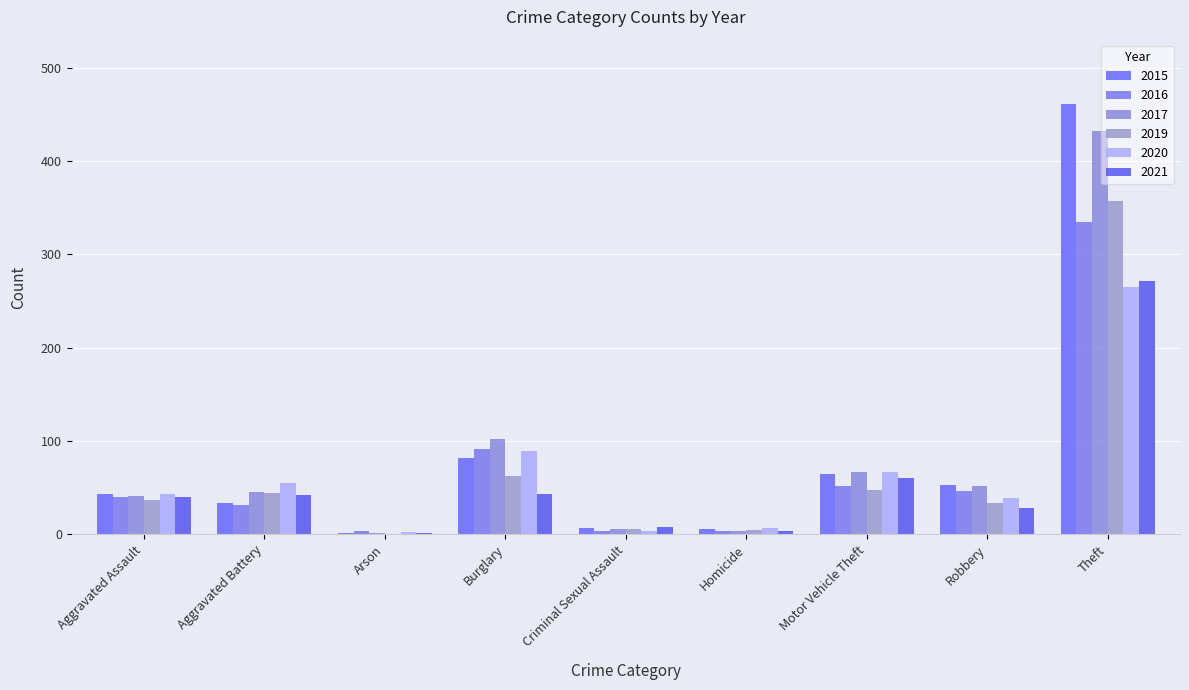

Reading right to left, list all the values displayed in this chart.

2015: Theft=461	Robbery=53	Motor Vehicle Theft=65	Homicide=6	Criminal Sexual Assault=7	Burglary=82	Arson=1	Aggravated Battery=34	Aggravated Assault=43
2016: Theft=335	Robbery=46	Motor Vehicle Theft=52	Homicide=3	Criminal Sexual Assault=4	Burglary=91	Arson=4	Aggravated Battery=31	Aggravated Assault=40
2017: Theft=432	Robbery=52	Motor Vehicle Theft=67	Homicide=4	Criminal Sexual Assault=6	Burglary=102	Arson=1	Aggravated Battery=45	Aggravated Assault=41
2019: Theft=357	Robbery=34	Motor Vehicle Theft=47	Homicide=5	Criminal Sexual Assault=6	Burglary=63	Arson=0	Aggravated Battery=44	Aggravated Assault=37
2020: Theft=265	Robbery=39	Motor Vehicle Theft=67	Homicide=7	Criminal Sexual Assault=4	Burglary=89	Arson=2	Aggravated Battery=55	Aggravated Assault=43
2021: Theft=272	Robbery=28	Motor Vehicle Theft=60	Homicide=4	Criminal Sexual Assault=8	Burglary=43	Arson=1	Aggravated Battery=42	Aggravated Assault=40